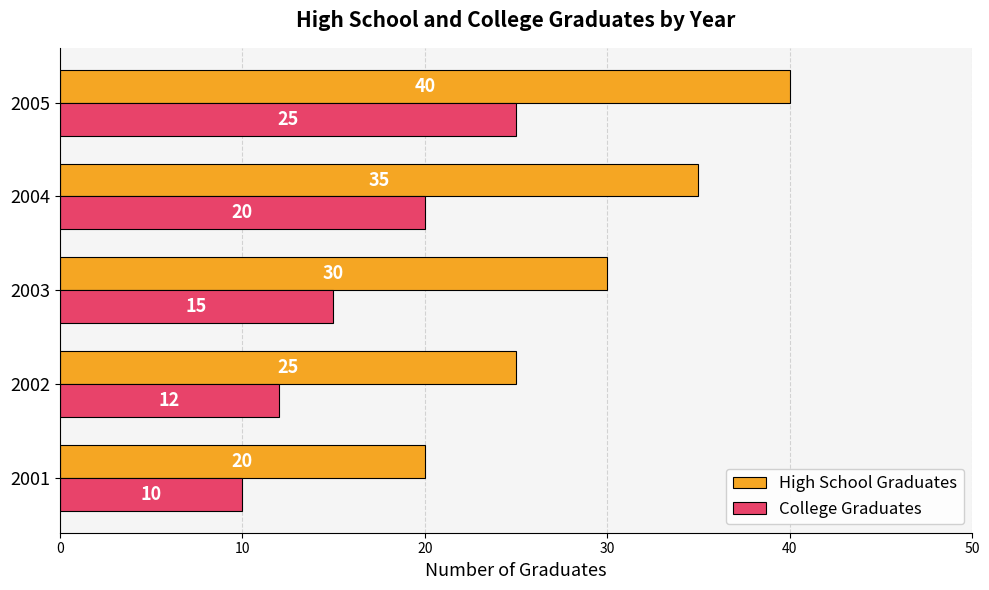

Which series has the largest total across all categories?

High School Graduates